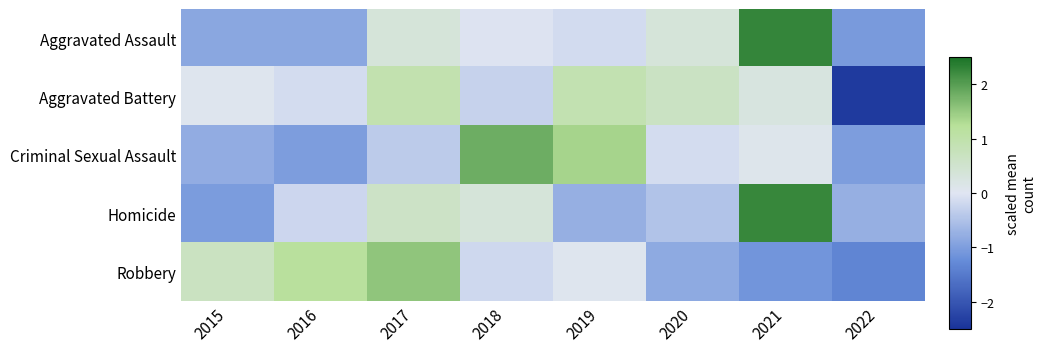

Reading left to right, extract all data points from this chart.

Aggravated Assault: 2015=-0.9	2016=-0.9	2017=0.3	2018=-0.0	2019=-0.1	2020=0.3	2021=2.3	2022=-1.0
Aggravated Battery: 2015=0.0	2016=-0.1	2017=0.9	2018=-0.3	2019=0.9	2020=0.7	2021=0.3	2022=-2.4
Criminal Sexual Assault: 2015=-0.8	2016=-1.0	2017=-0.4	2018=1.8	2019=1.4	2020=-0.1	2021=0.1	2022=-1.0
Homicide: 2015=-1.0	2016=-0.2	2017=0.6	2018=0.3	2019=-0.8	2020=-0.5	2021=2.3	2022=-0.8
Robbery: 2015=0.7	2016=1.2	2017=1.5	2018=-0.2	2019=0.1	2020=-0.8	2021=-1.1	2022=-1.3